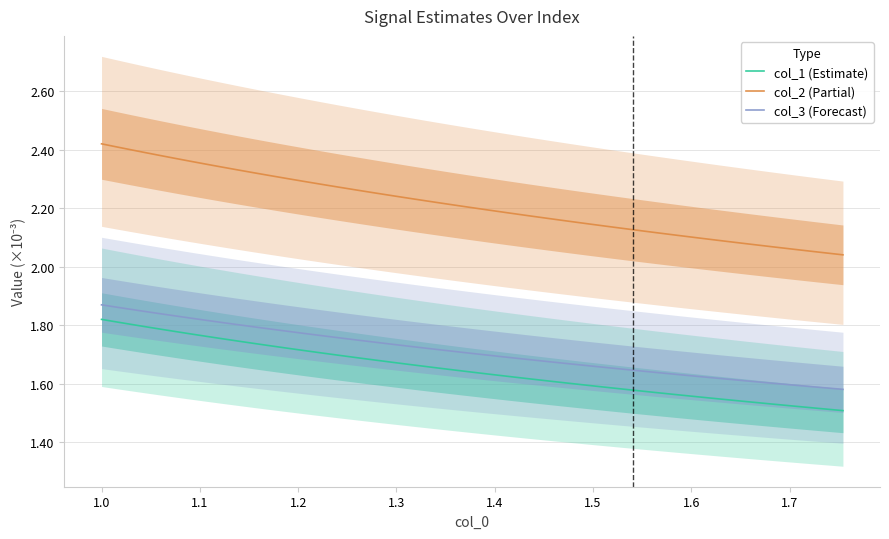

How many lines are shown in the chart?

3